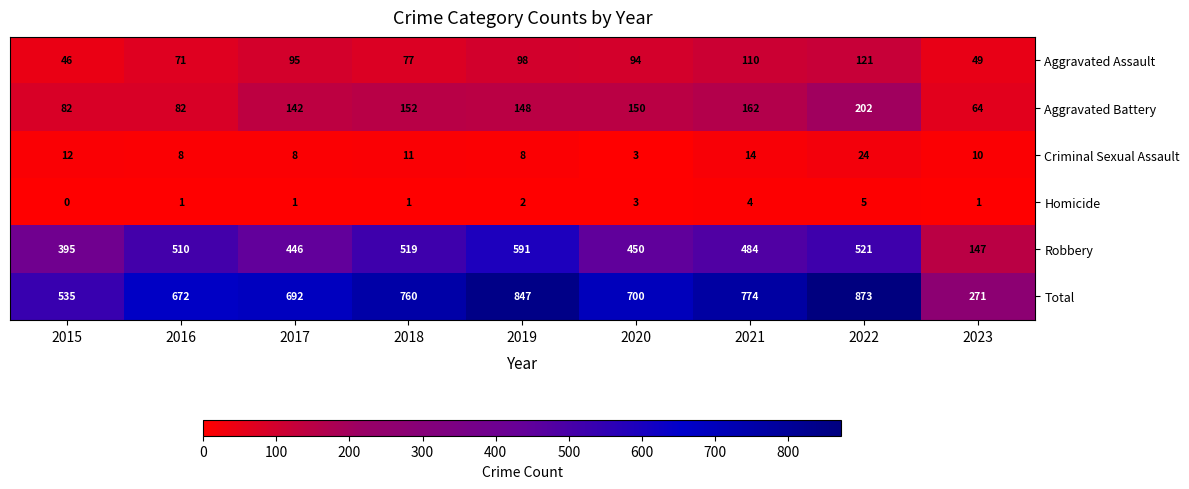

At which label does Aggravated Battery reach its minimum?

2023